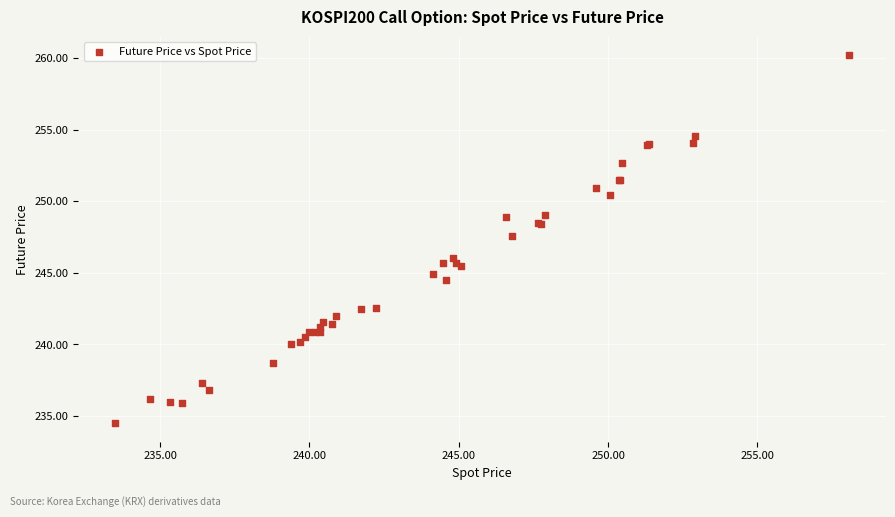

What Y value in the scatter plot is closest to 247?

247.6